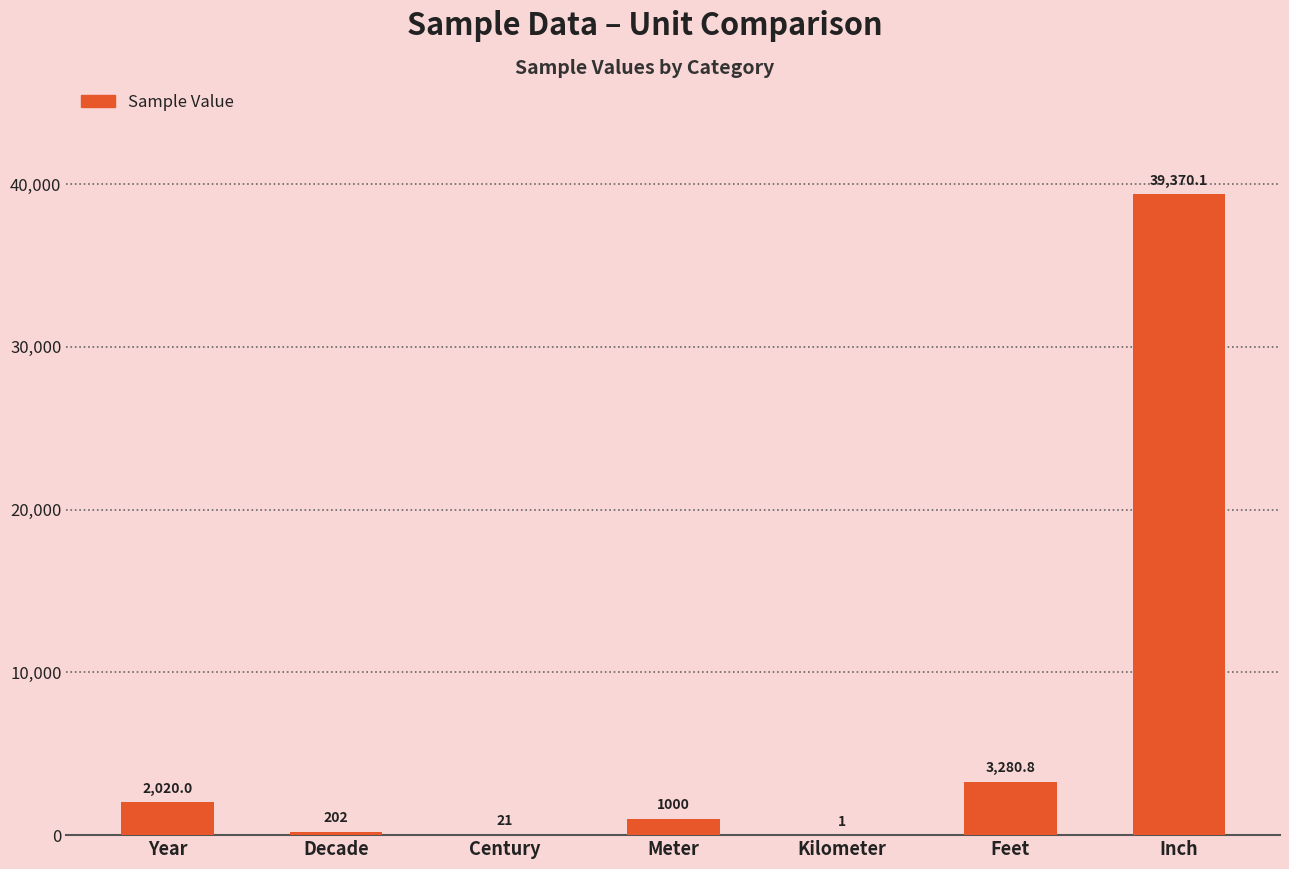

What is the maximum value shown in the chart?

39370.1